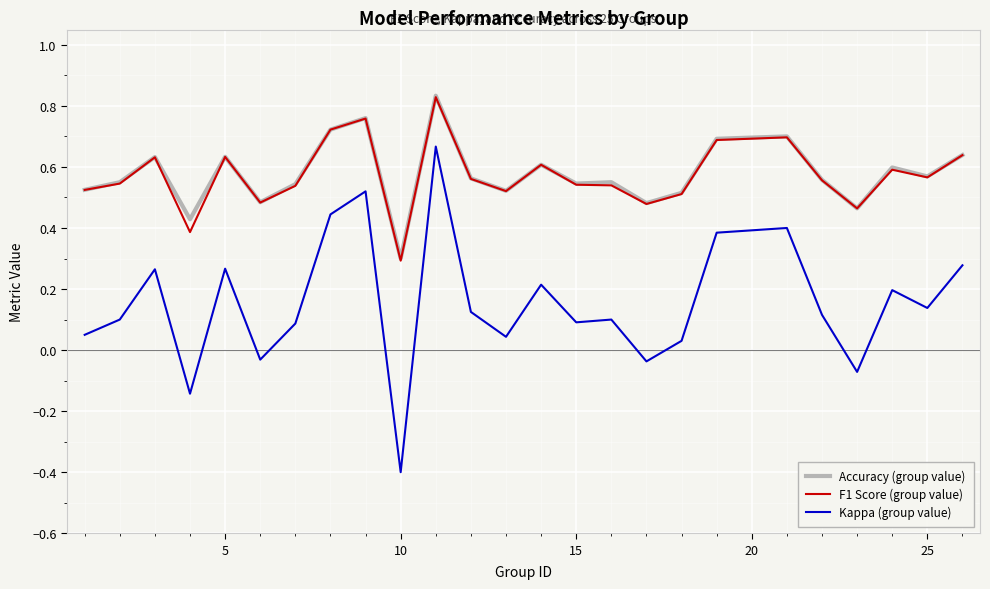

True or false: Accuracy (group value) and Kappa (group value) intersect in this chart.

False